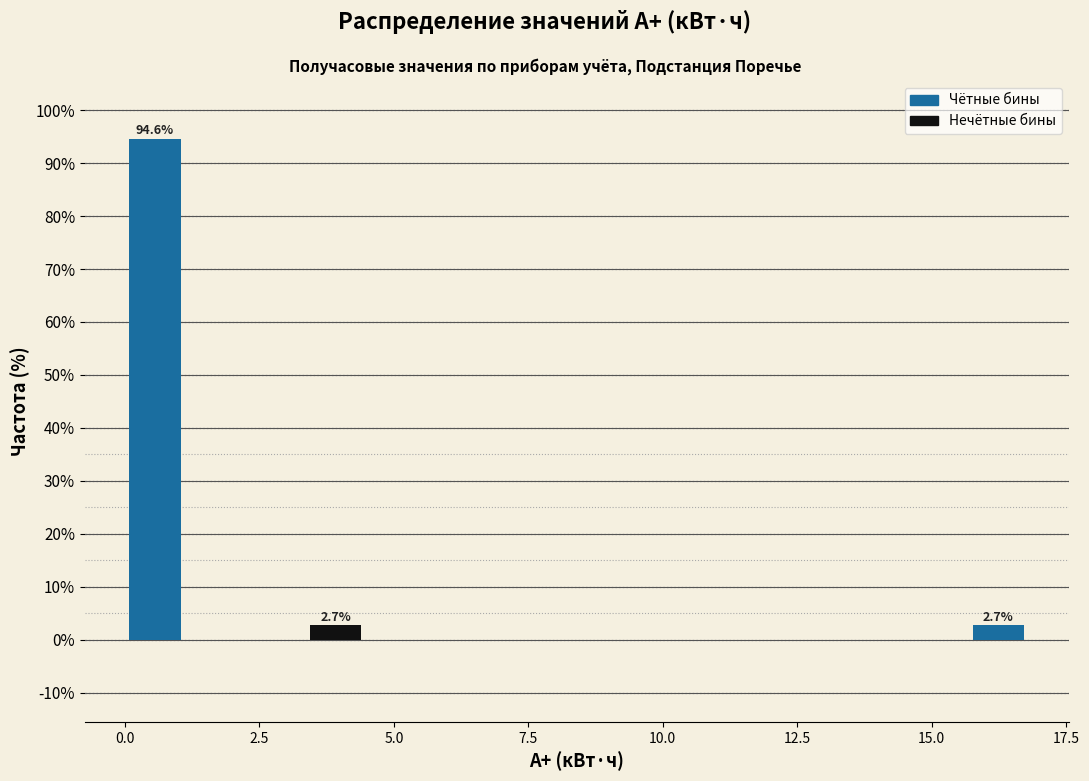

Read against the x-axis, roughly where is the centre of the tallest bar?

0.5